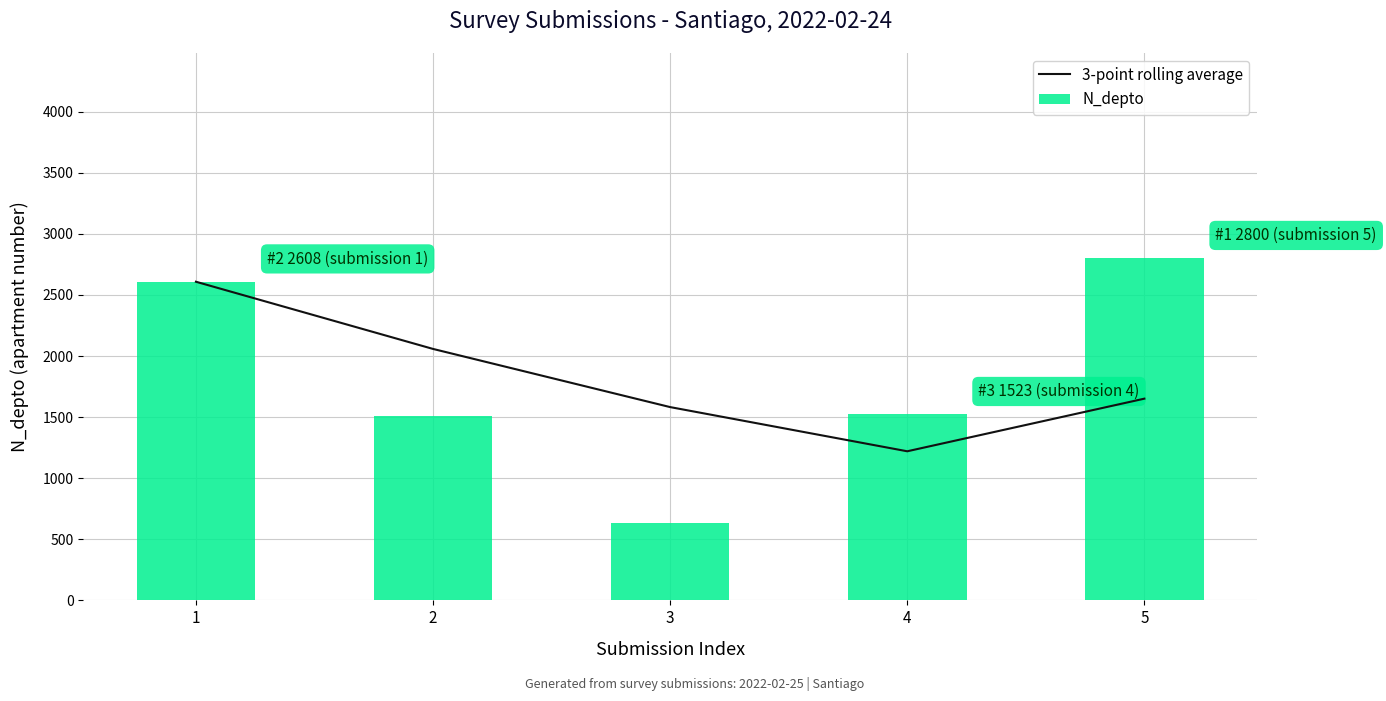

Where does the 3-point rolling average series first go above 1651?

1